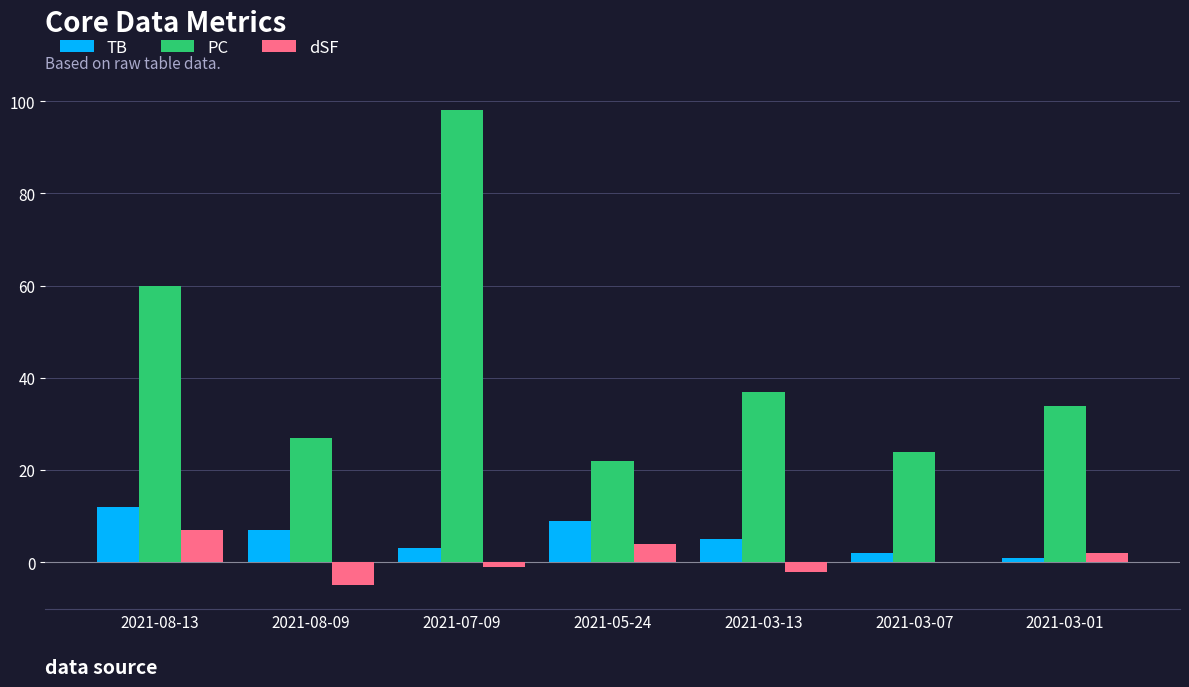

What is the sum of all PC values?

302